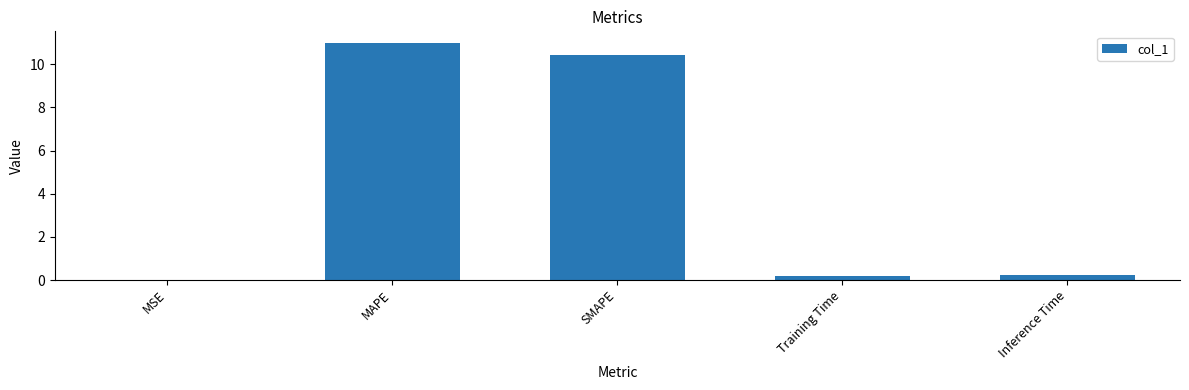

Read the value at MAPE.

11.0